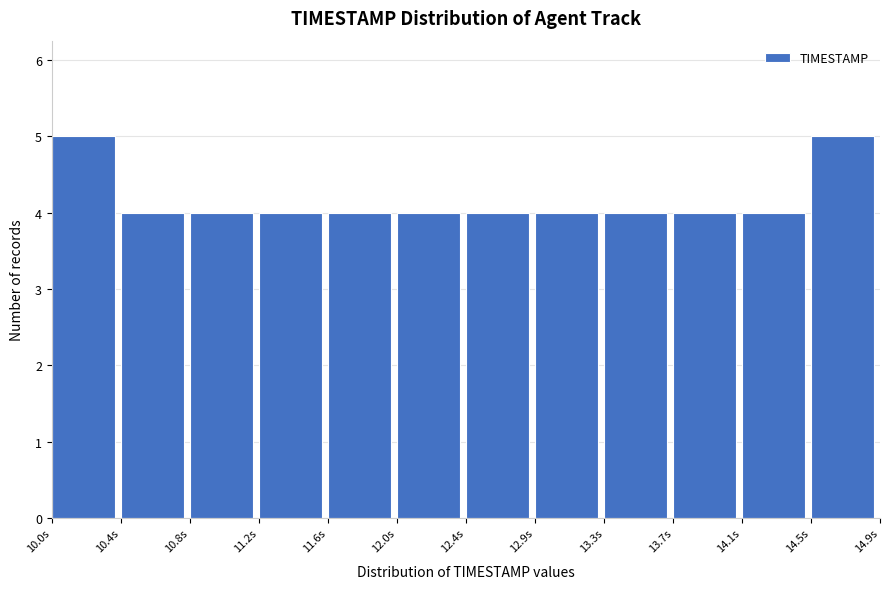

Reading left to right, transcribe all the data shown in this chart.

10.0s=5	10.4s=4	10.8s=4	11.2s=4	11.6s=4	12.0s=4	12.4s=4	12.9s=4	13.3s=4	13.7s=4	14.1s=4	14.5s=5